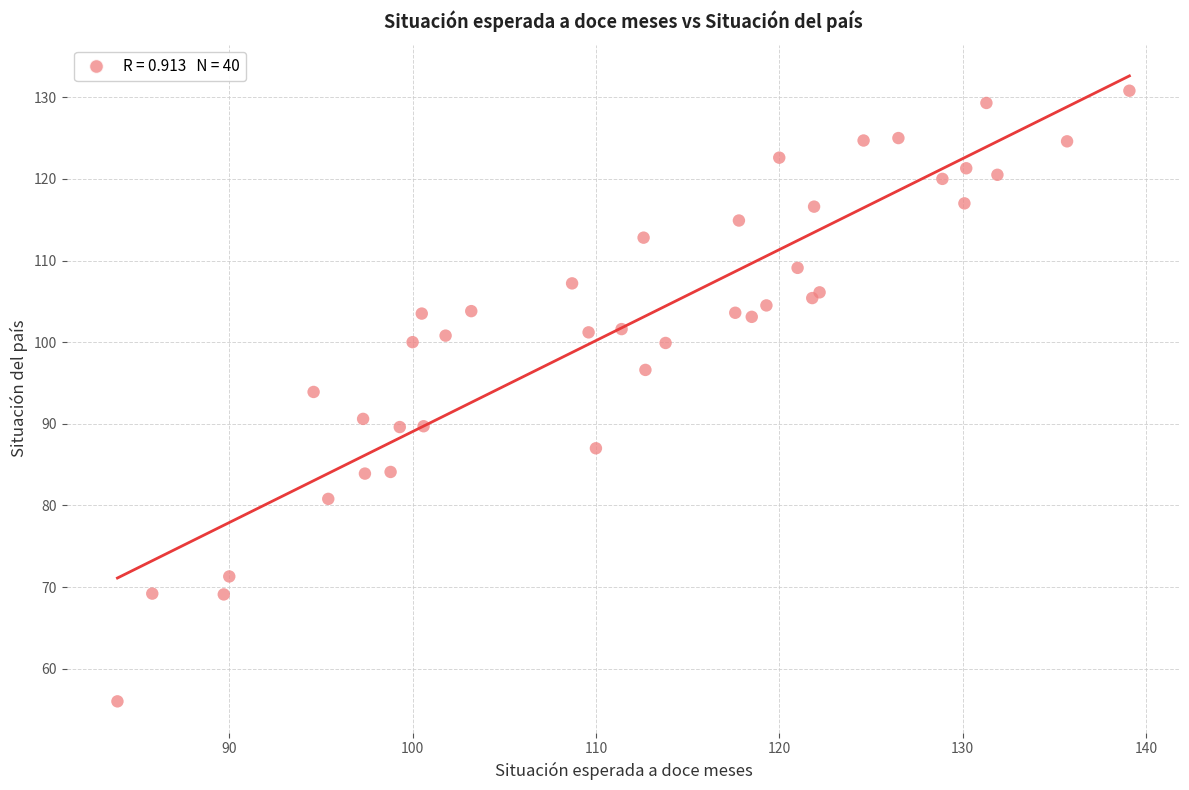

What Y value in the scatter plot is closest to 93?

93.9